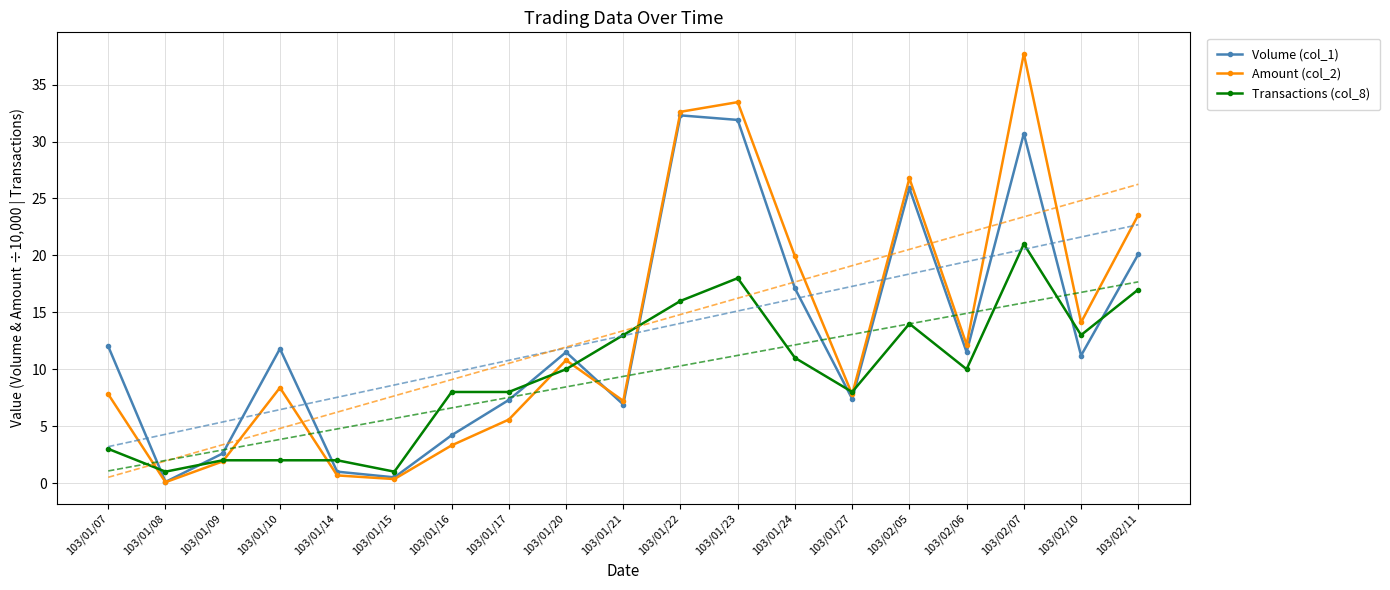

What is the label of the 16th point from the right?

103/01/10